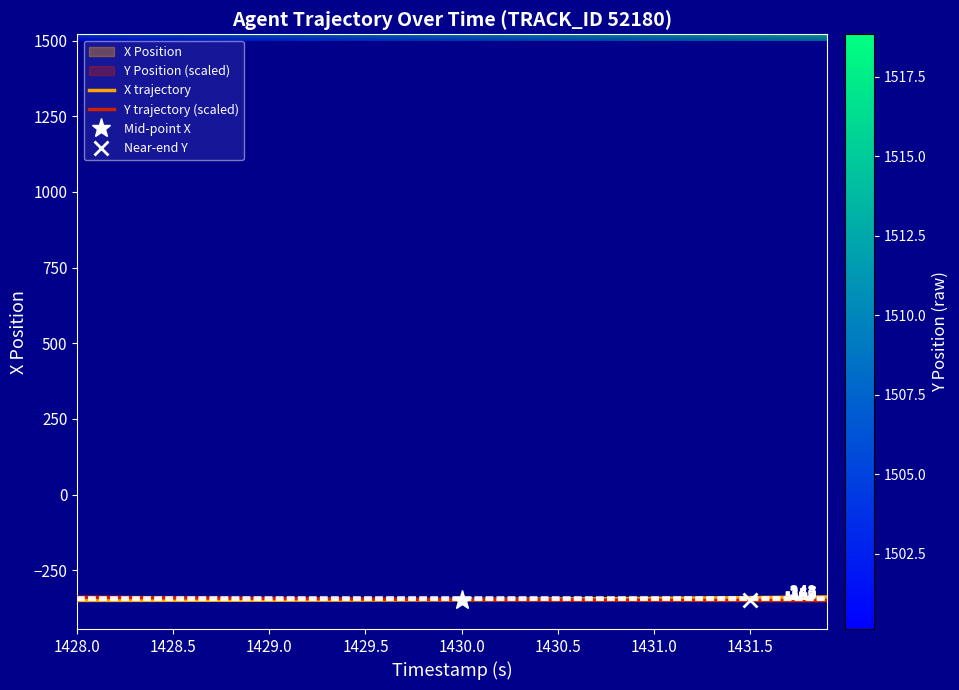

Is it true that Y equals -503.8 at 1429.0?

False